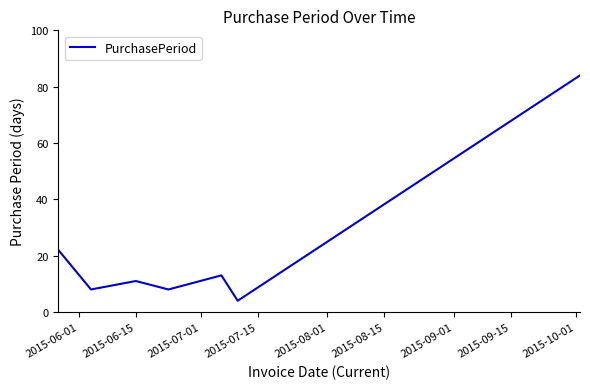

What is the difference between the second highest and minimum values?

18